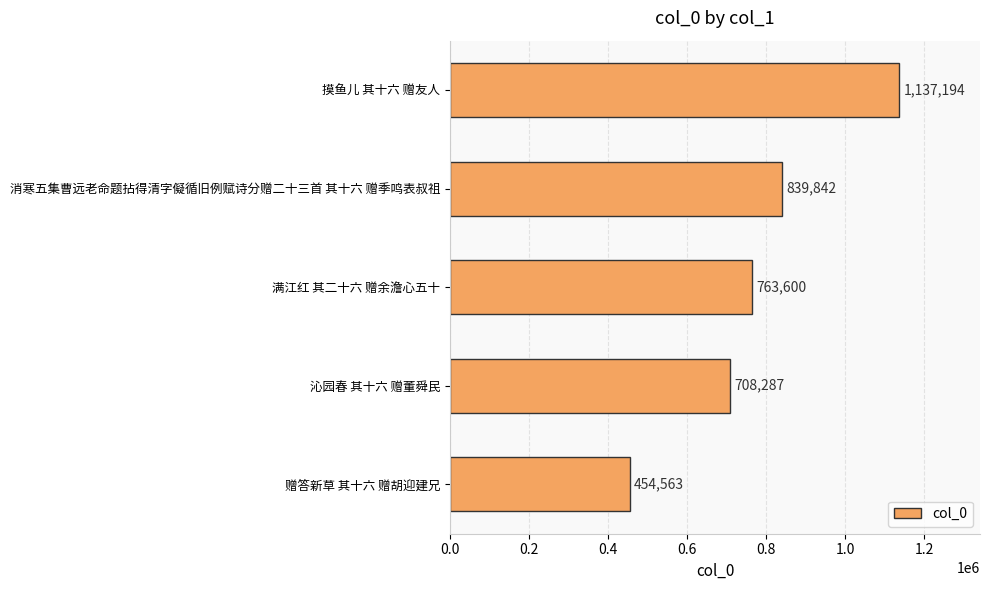

What is the average value?

780697